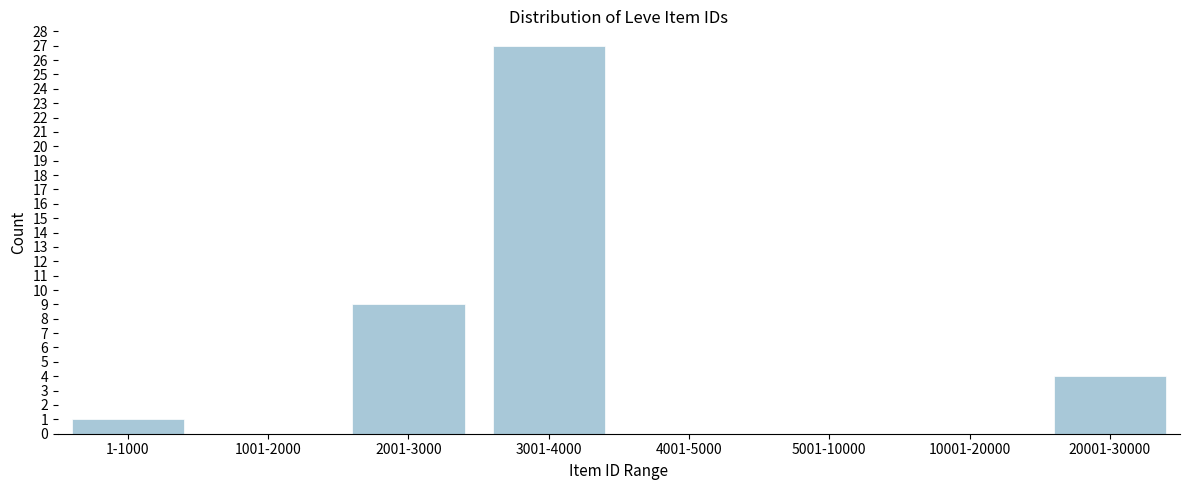

Reading right to left, transcribe all the data shown in this chart.

20001-30000=4	10001-20000=0	5001-10000=0	4001-5000=0	3001-4000=27	2001-3000=9	1001-2000=0	1-1000=1